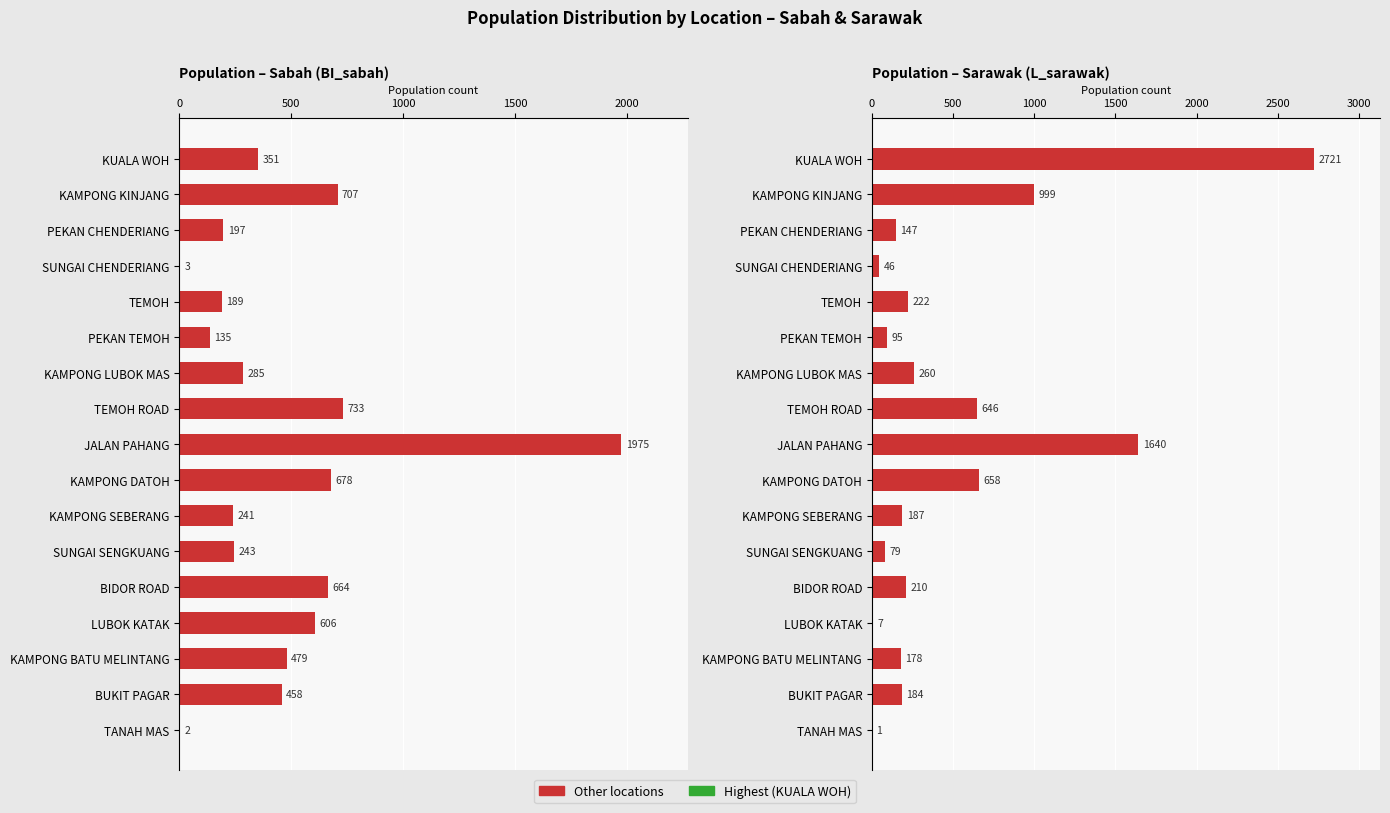

Reading left to right, what are all the values shown in this chart?

BI_sabah: 351	707	197	3	189	135	285	733	1975	678	241	243	664	606	479	458	2
L_sarawak: 2721	999	147	46	222	95	260	646	1640	658	187	79	210	7	178	184	1